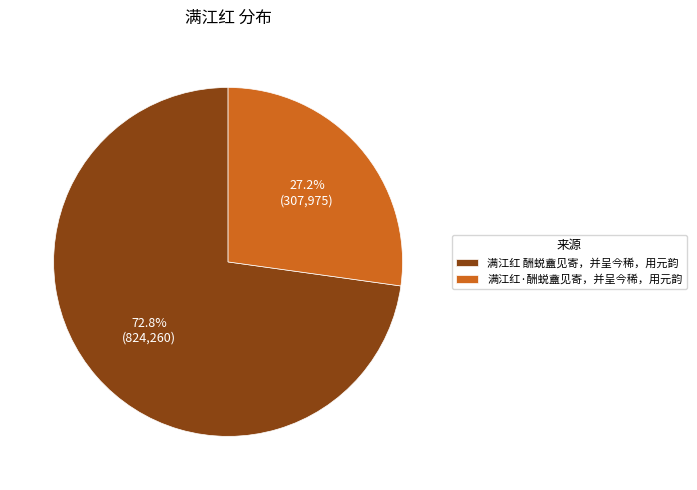

The 满江红 酬蜕盦见寄，并呈今稀，用元韵 slice represents 73% of the pie. True or false?

True